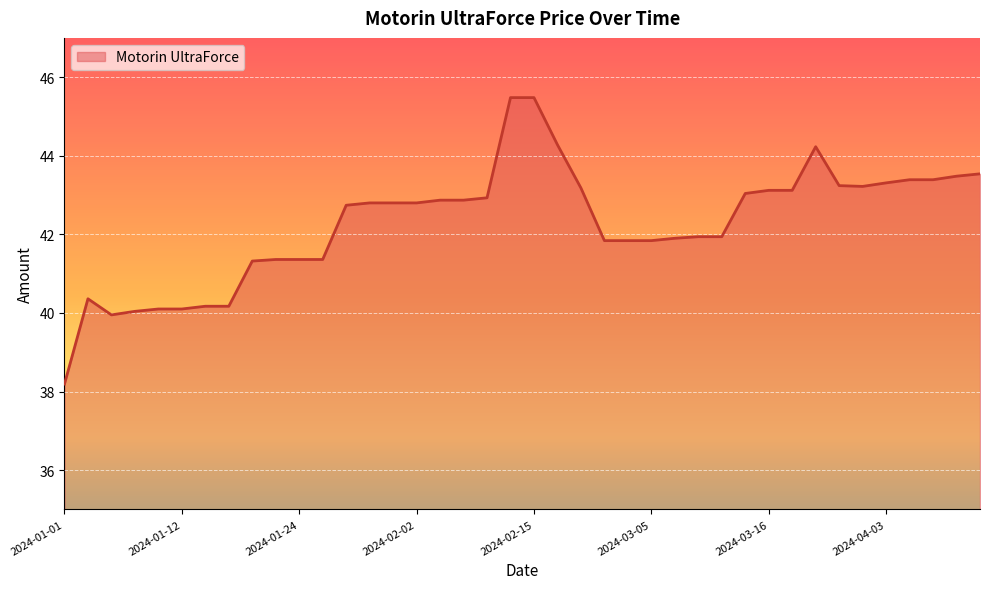

What is the difference between the maximum and minimum values?

7.3